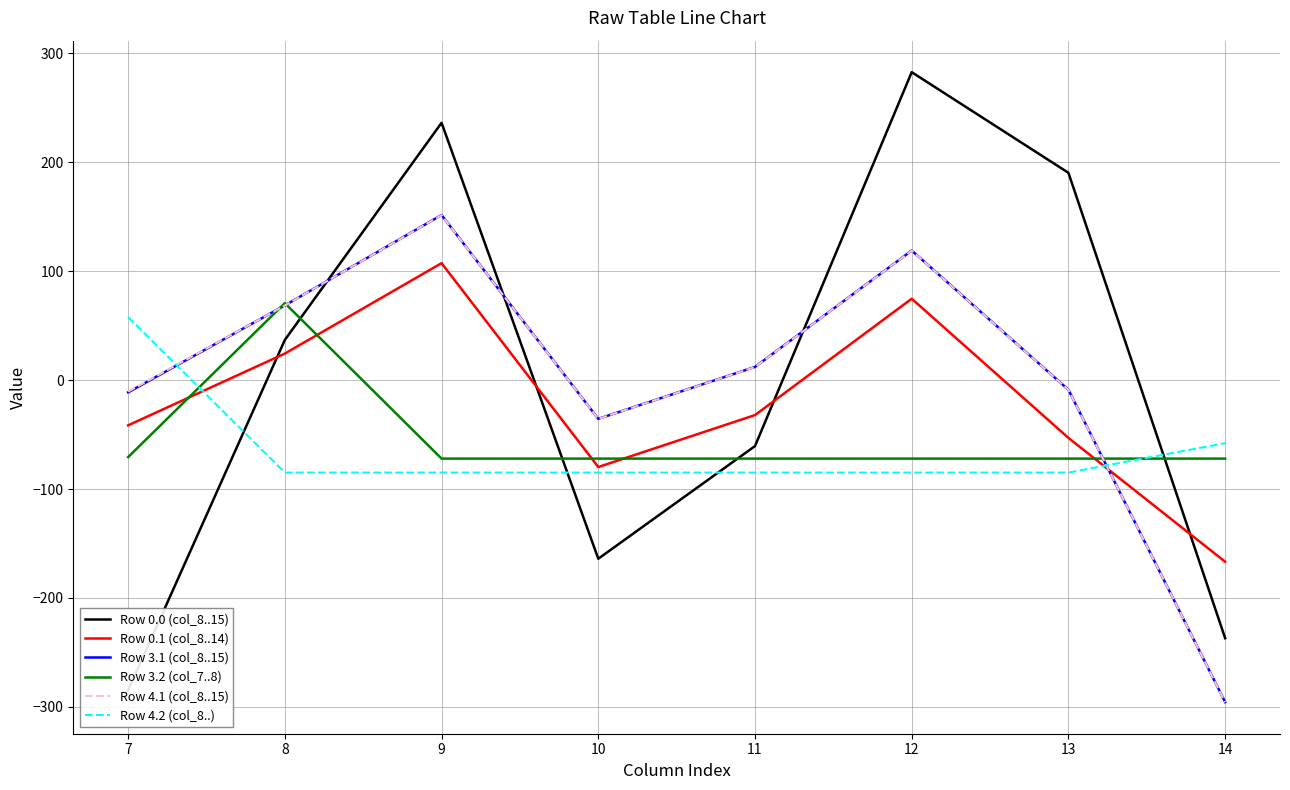

Is the value of Row 0.1 (col_8..14) at 13 greater than the value of Row 4.1 (col_8..15) at 12?

No